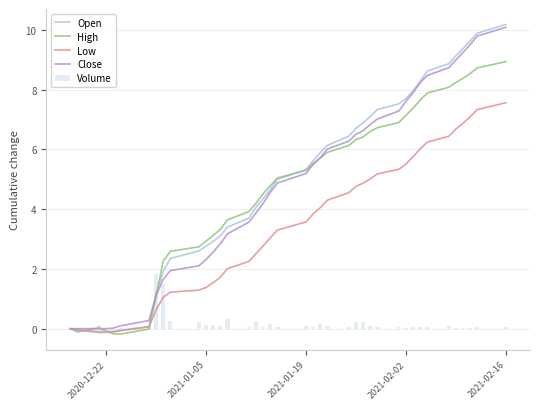

The Open series shows 8.2 at 2021-01-19. True or false?

False